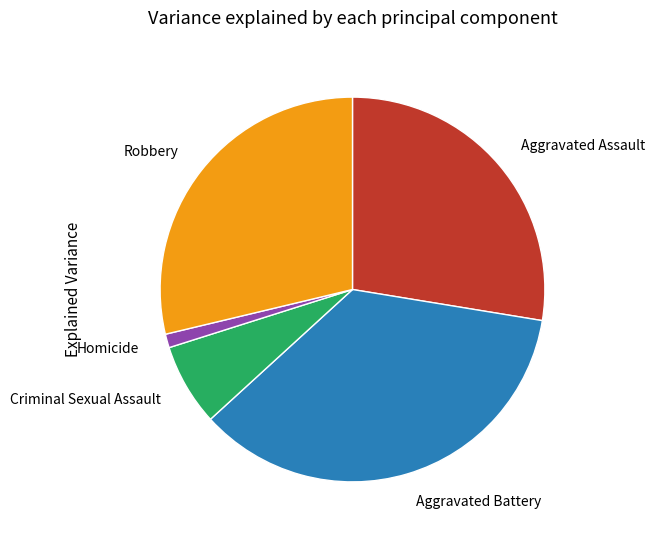

Which category has the biggest portion of the pie?

Aggravated Battery